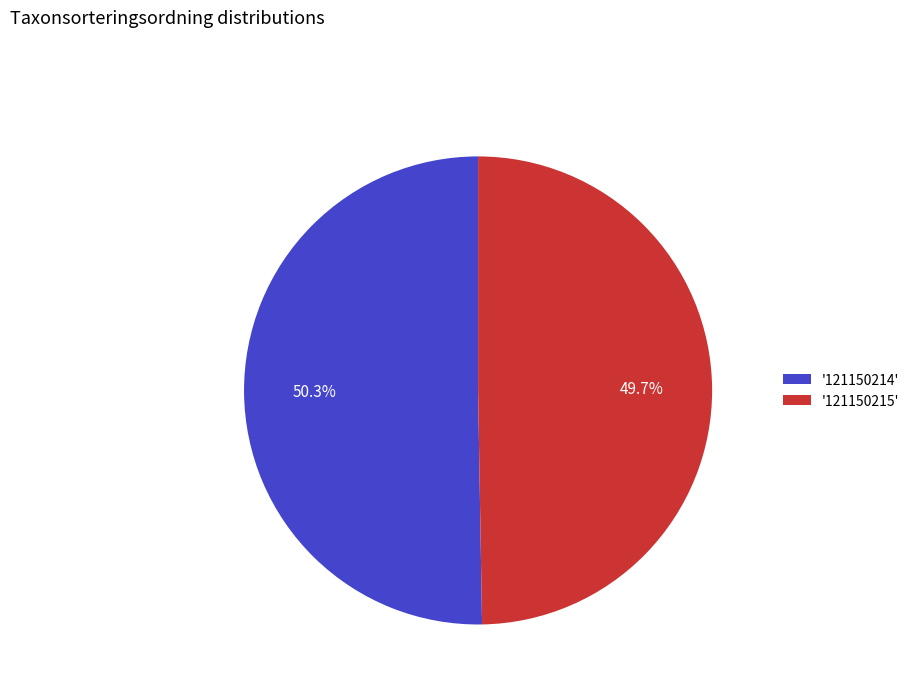

To the nearest percent, what is the difference between the largest and smallest slice percentages?

1%